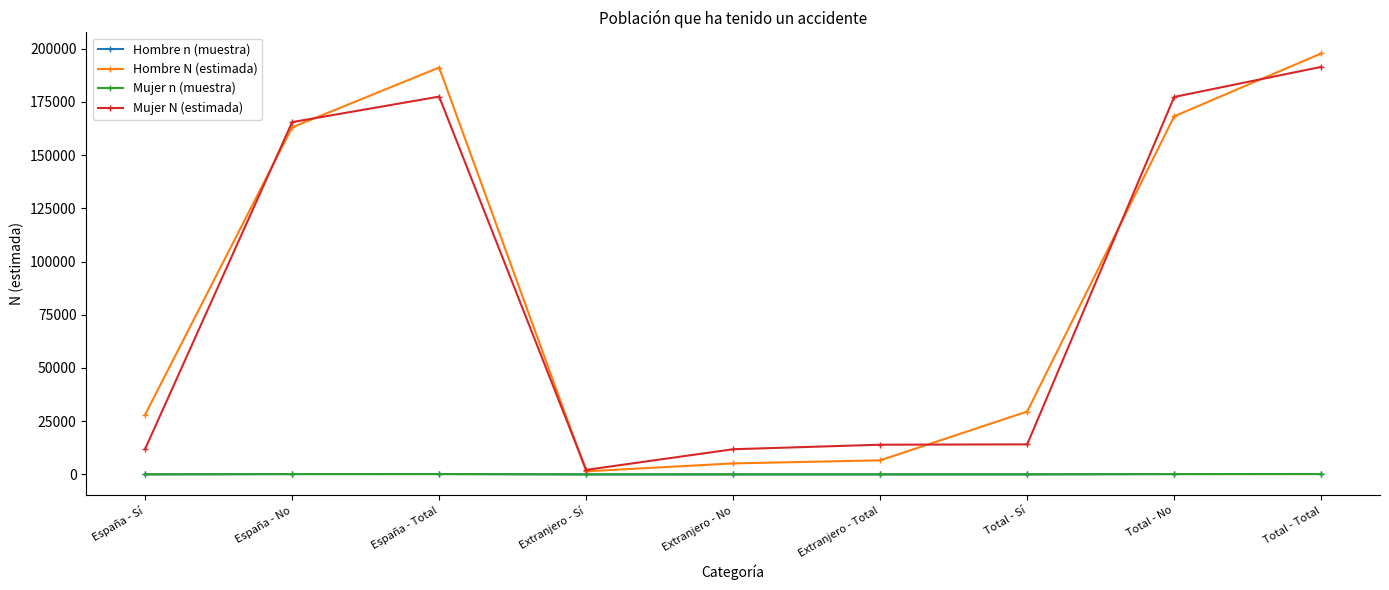

What position from the left is España - Sí?

1